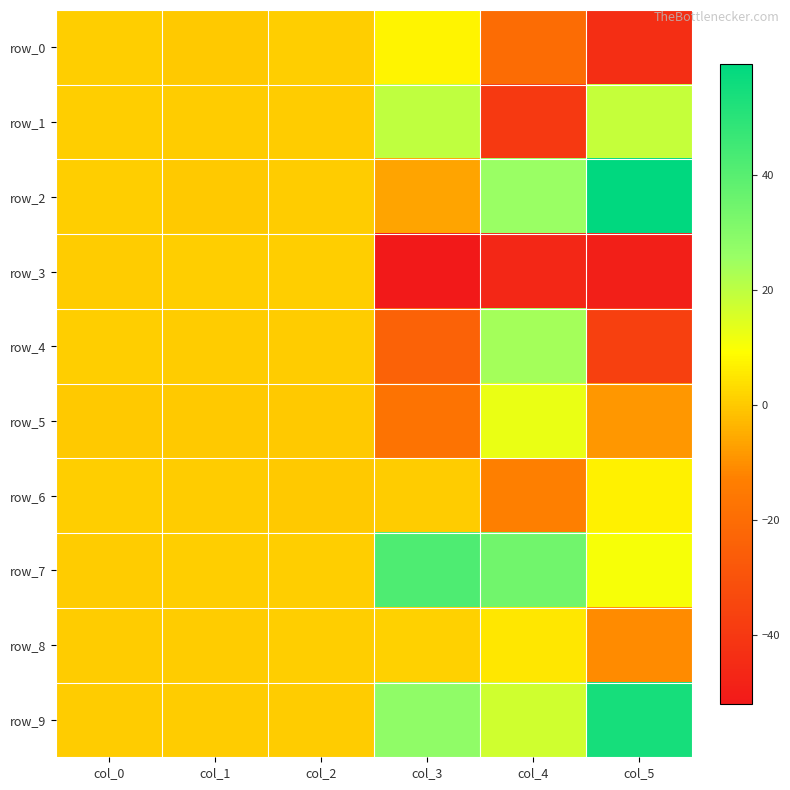

List the series in order of their peak value, highest first.

row_2, row_9, row_7, row_4, row_1, row_5, row_0, row_6, row_8, row_3